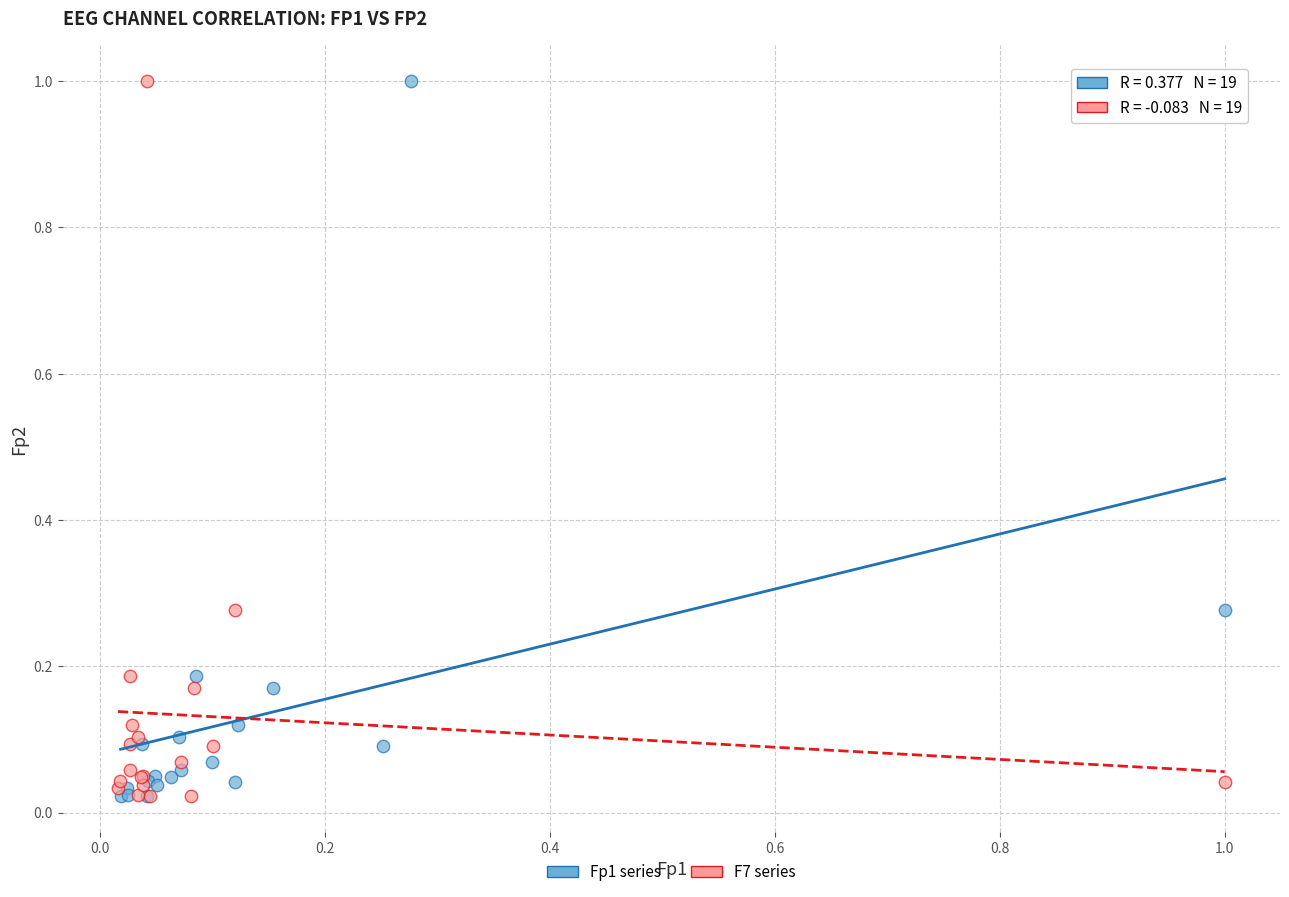

What are all the series names shown in the legend?

Fp1 series, F7 series